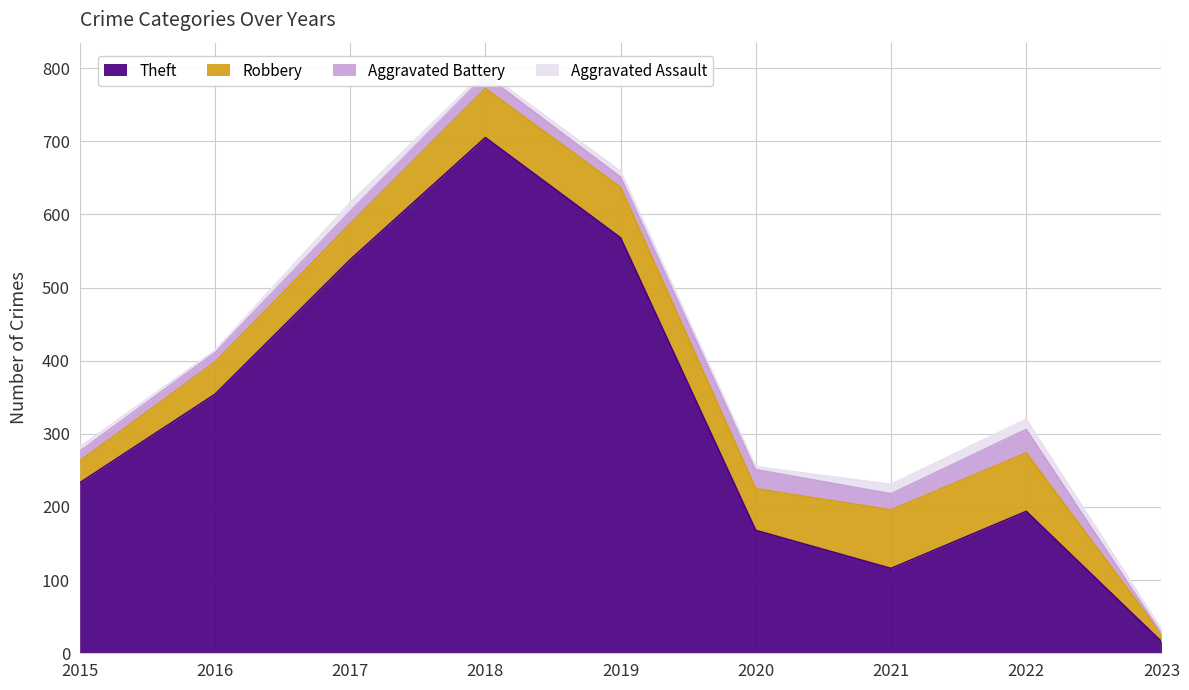

Reading right to left, list all the values displayed in this chart.

Aggravated Assault: 6	14	13	4	8	5	12	3	6
Aggravated Battery: 1	32	22	26	14	18	17	13	13
Robbery: 10	80	80	57	69	67	49	44	30
Theft: 16	194	116	168	568	705	538	354	233